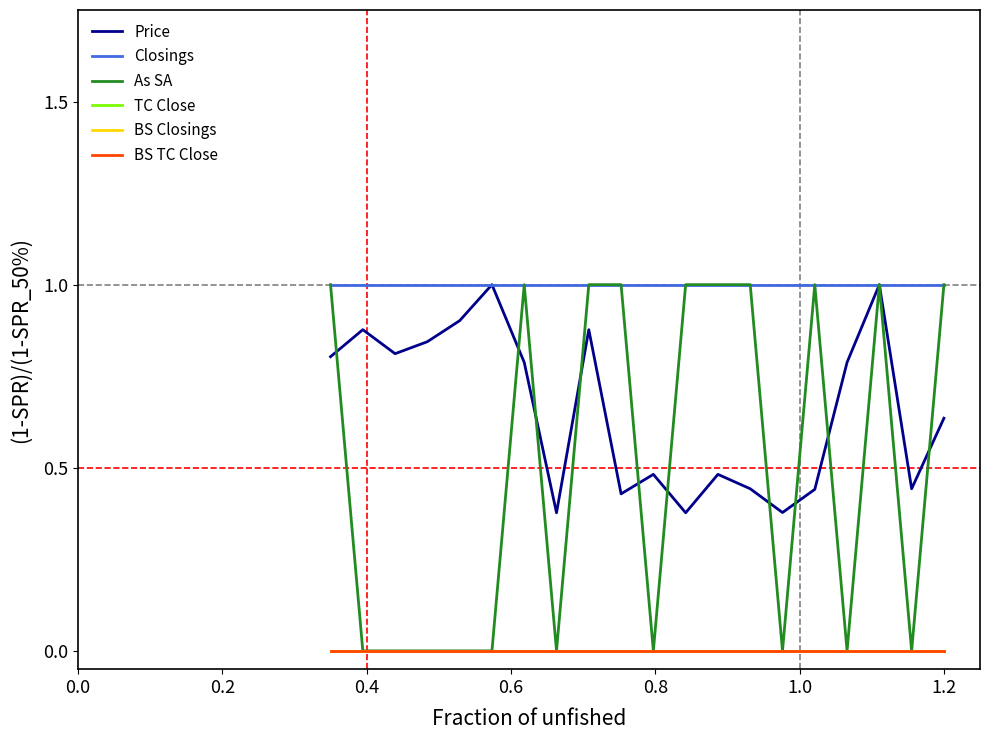

Does the chart have visible grid lines?

No